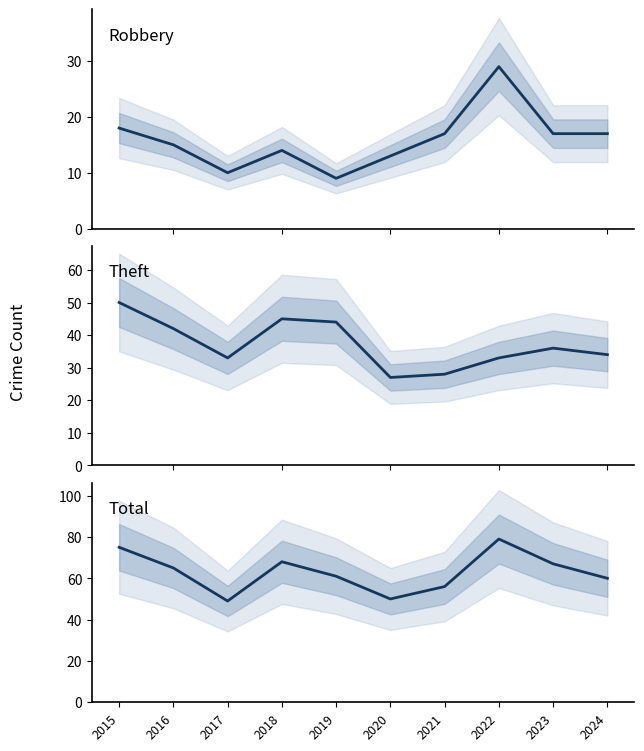

True or false: Robbery has a value of 4 at 2021.

False